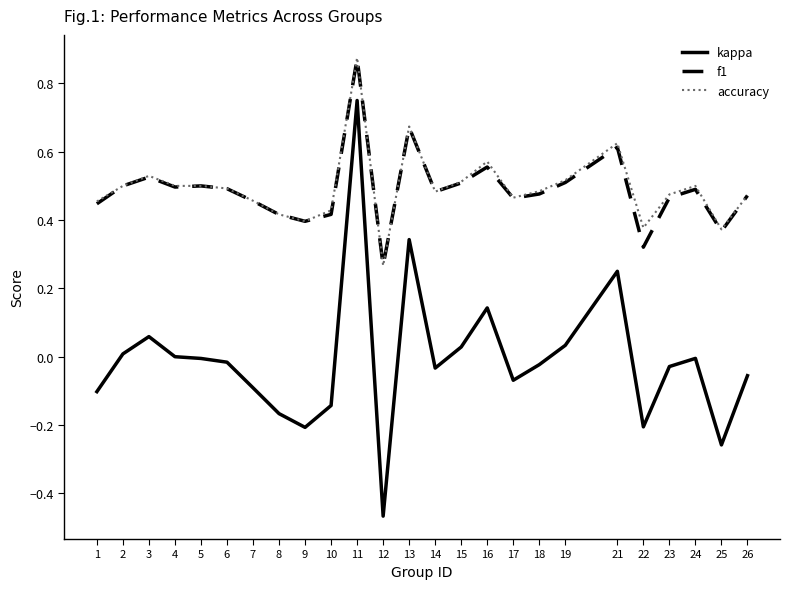

Which label corresponds to the smallest value in the chart?

12